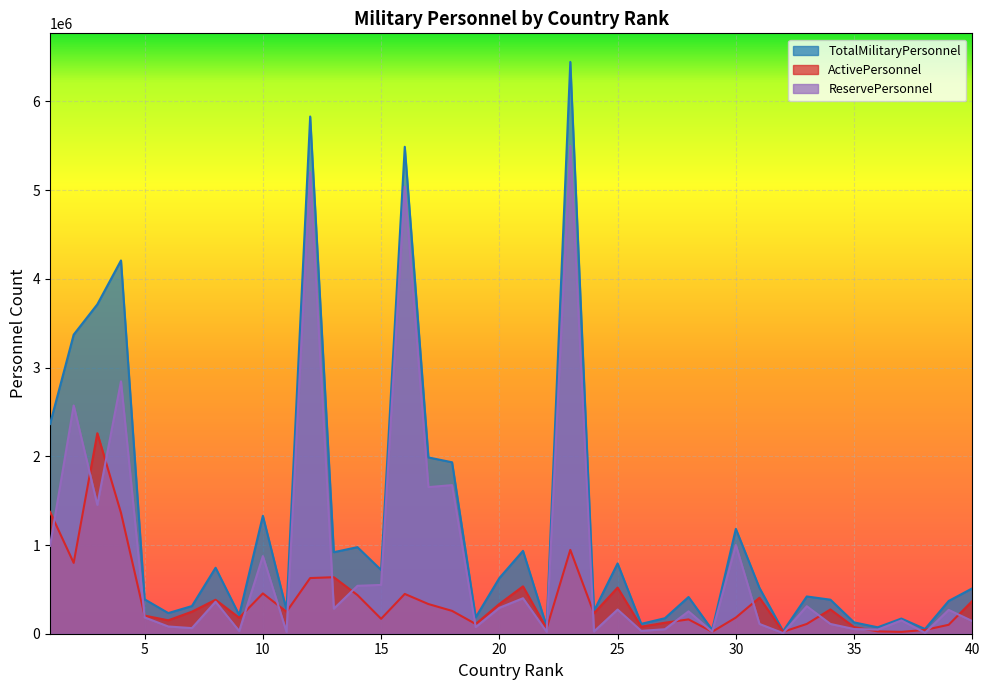

How many times do ActivePersonnel and ReservePersonnel cross each other?

20